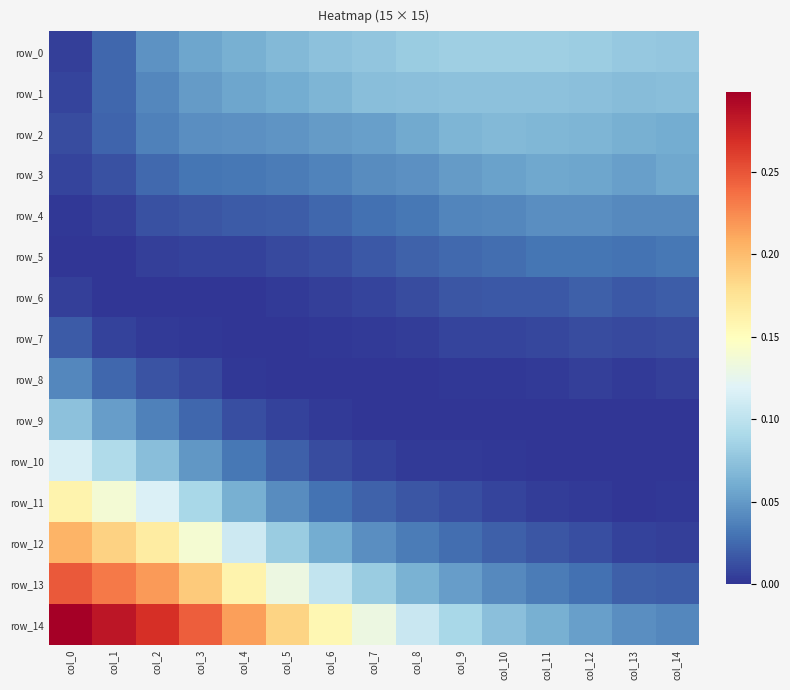

How many data points in row_11 are above 0?

14